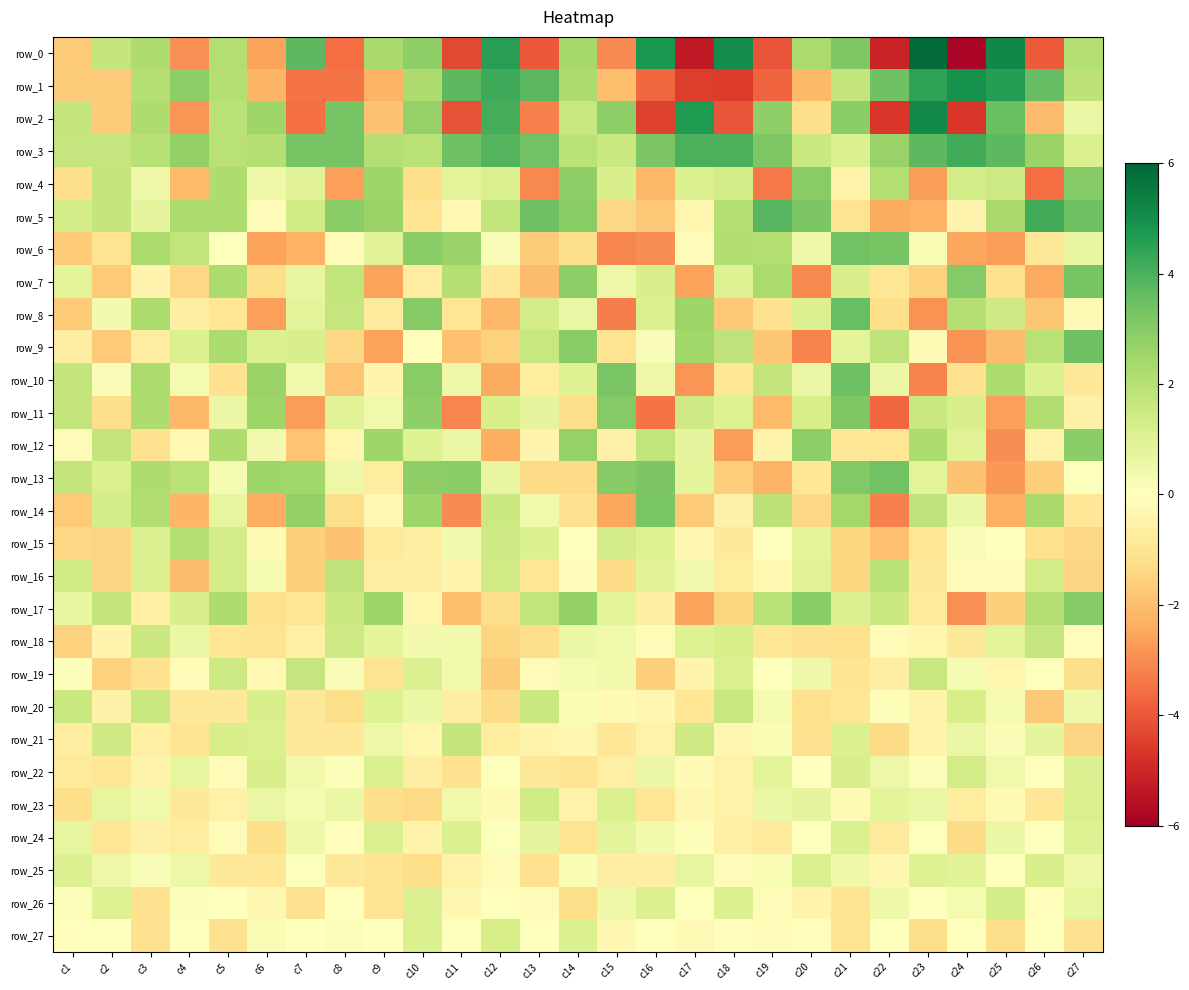

The value of row_21 at c10 is -0.2. True or false?

False